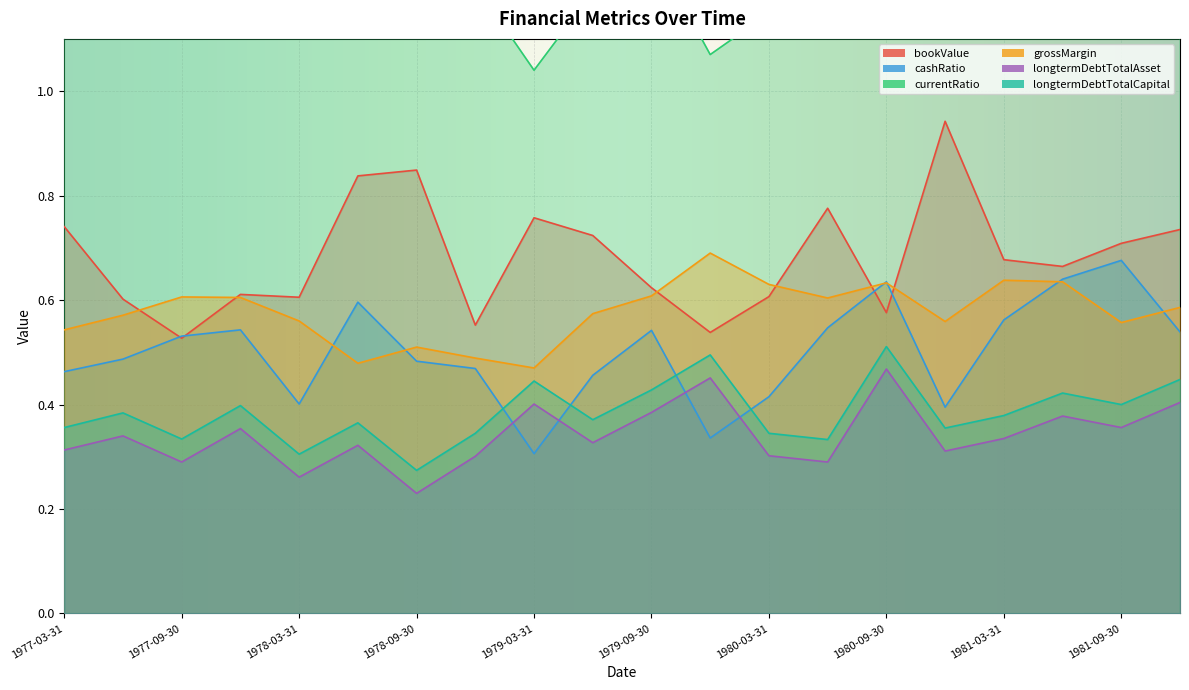

At 1978-06-30, list the series in order from smallest to largest.

longtermDebtTotalAsset, longtermDebtTotalCapital, grossMargin, cashRatio, bookValue, currentRatio